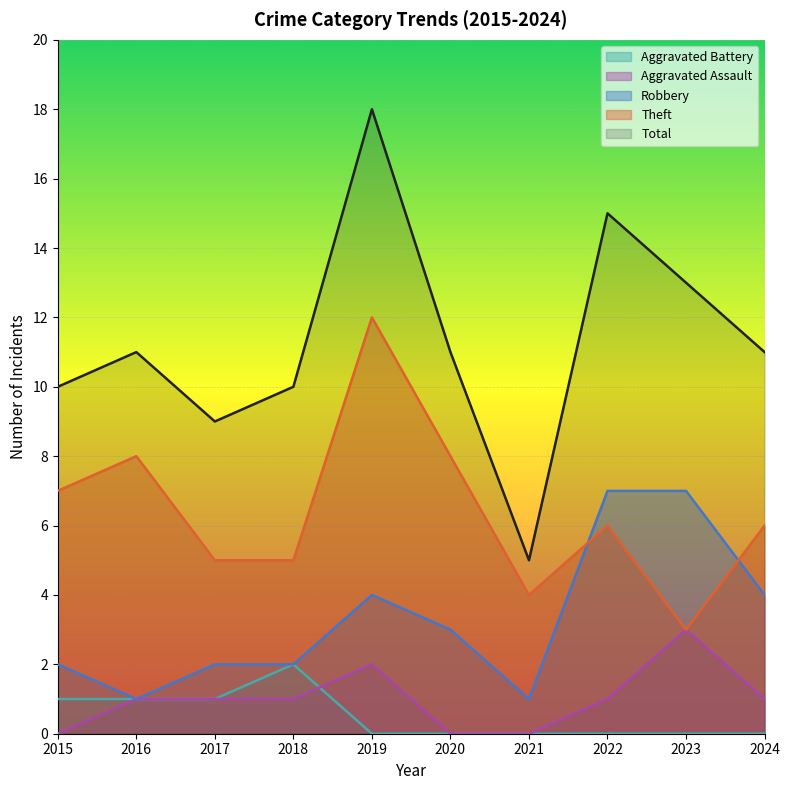

What is the sum of the Aggravated Assault values at 2024 and 2021?

1